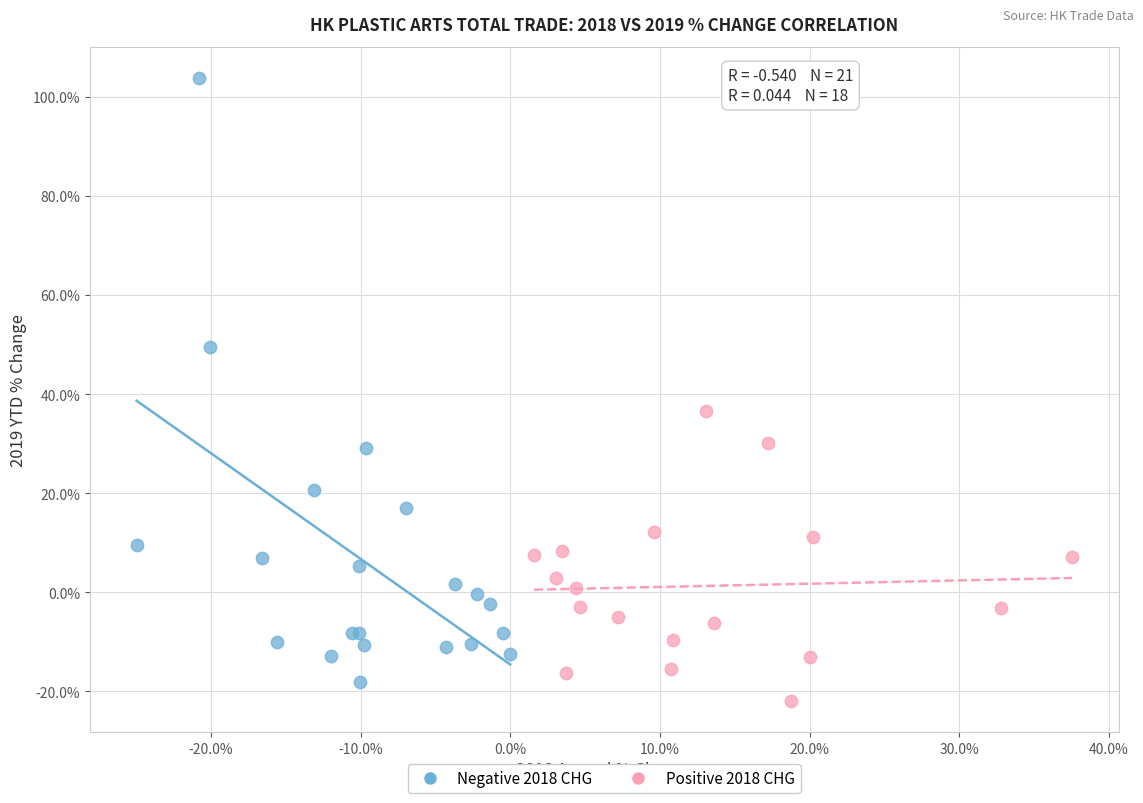

Which series reaches the maximum Y coordinate?

Negative 2018 CHG